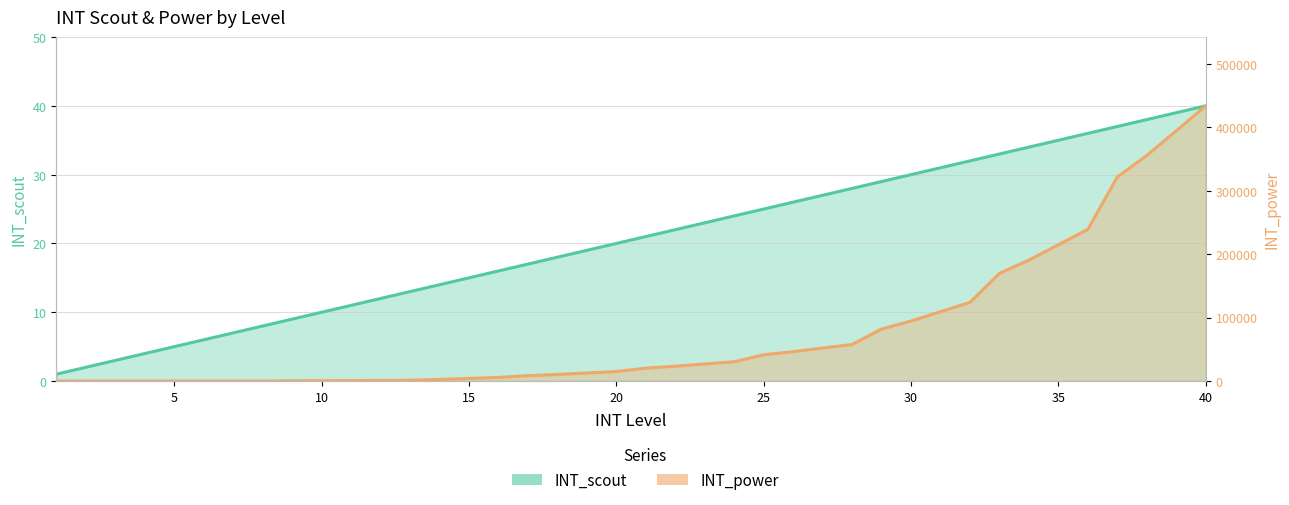

What is the sum of the INT_scout values at 12 and 37?

49